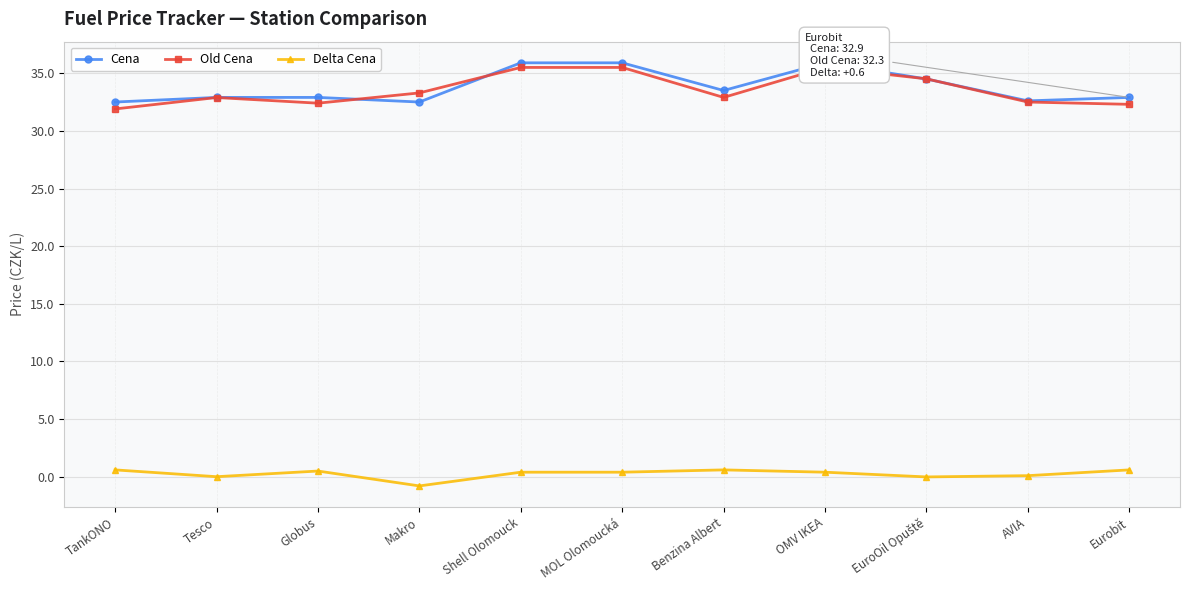

At how many categories does at least one series exceed 27?

11